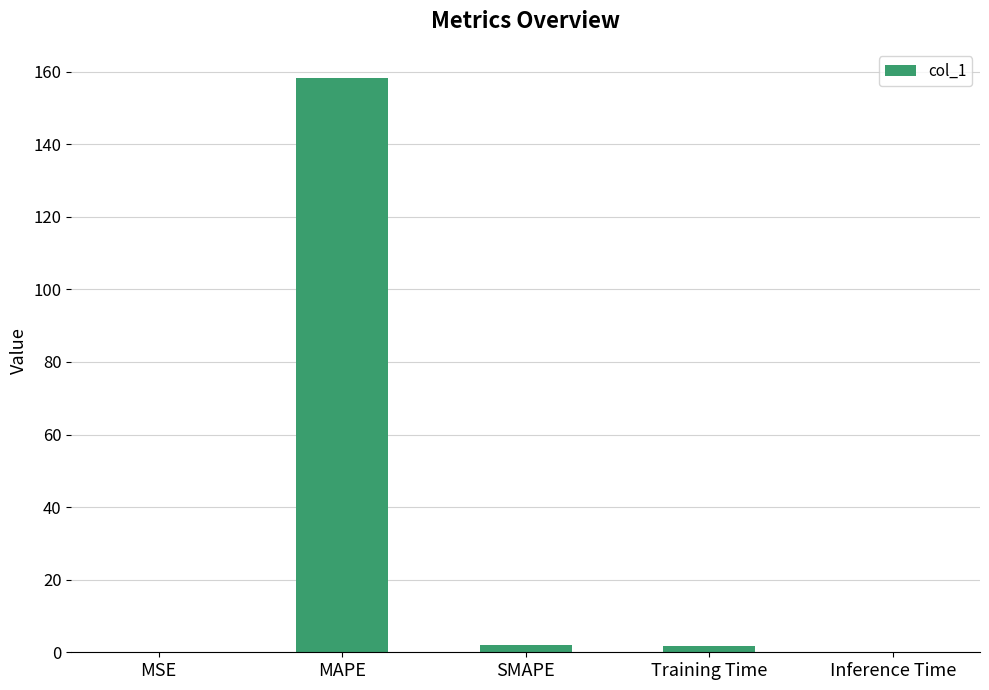

Which has a higher value, Training Time or MAPE?

MAPE